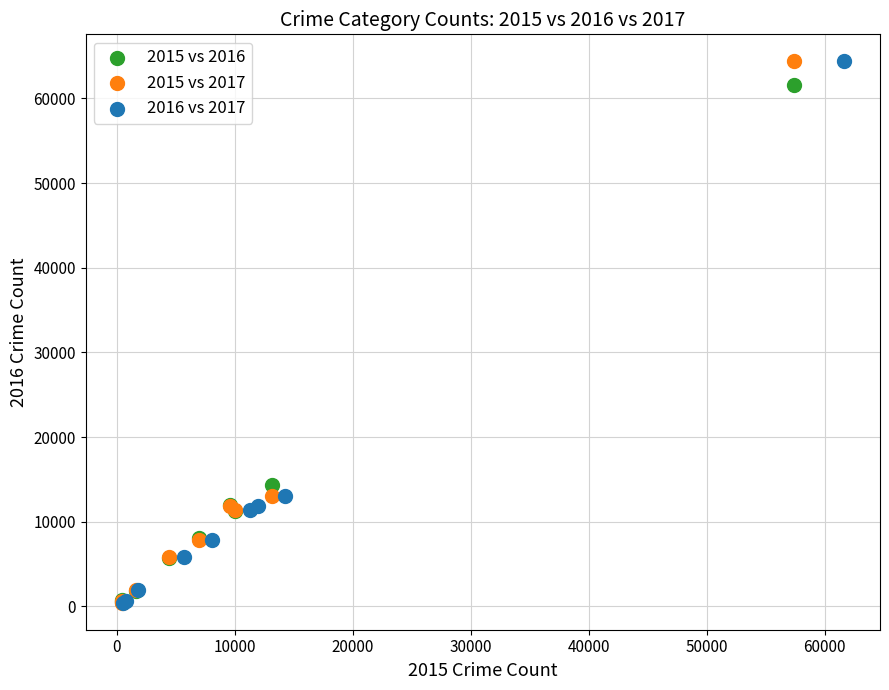

What are all the series names shown in the legend?

2015 vs 2016, 2015 vs 2017, 2016 vs 2017